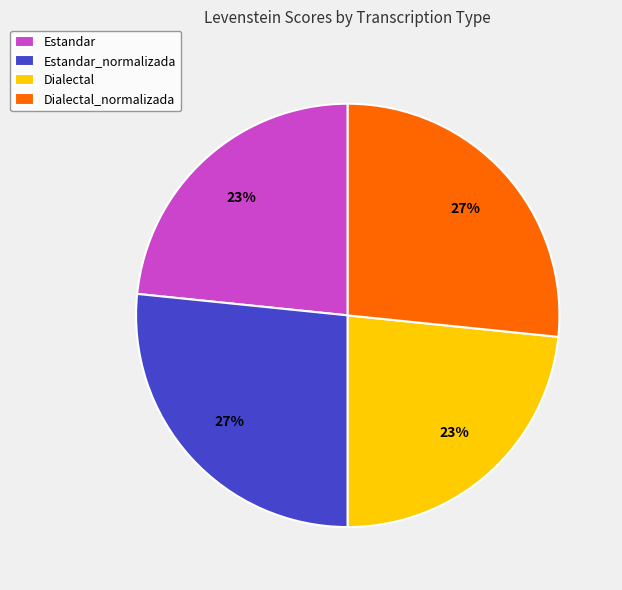

What is the ratio of the value at Dialectal_normalizada to the value at Estandar_normalizada?

1.0